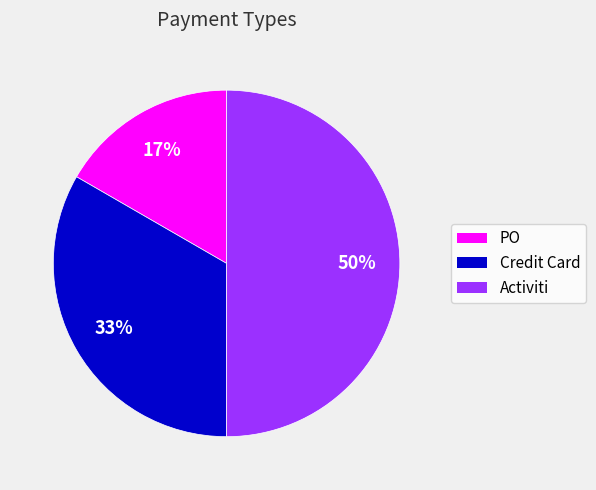

Is it true that Credit Card is 18% of the pie?

False